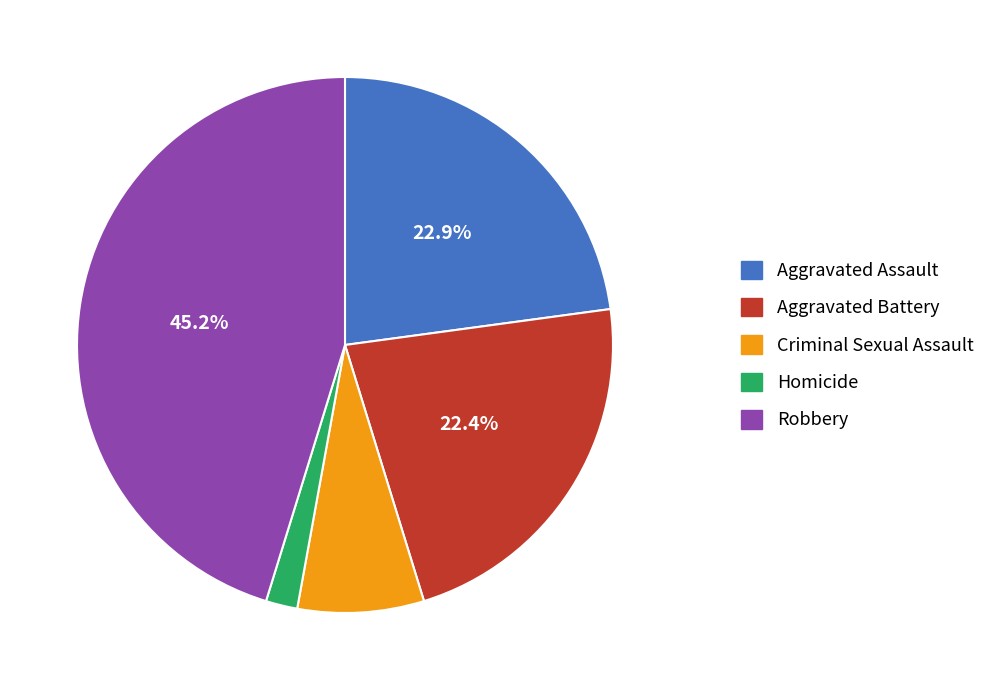

How many slices are in this pie chart?

5